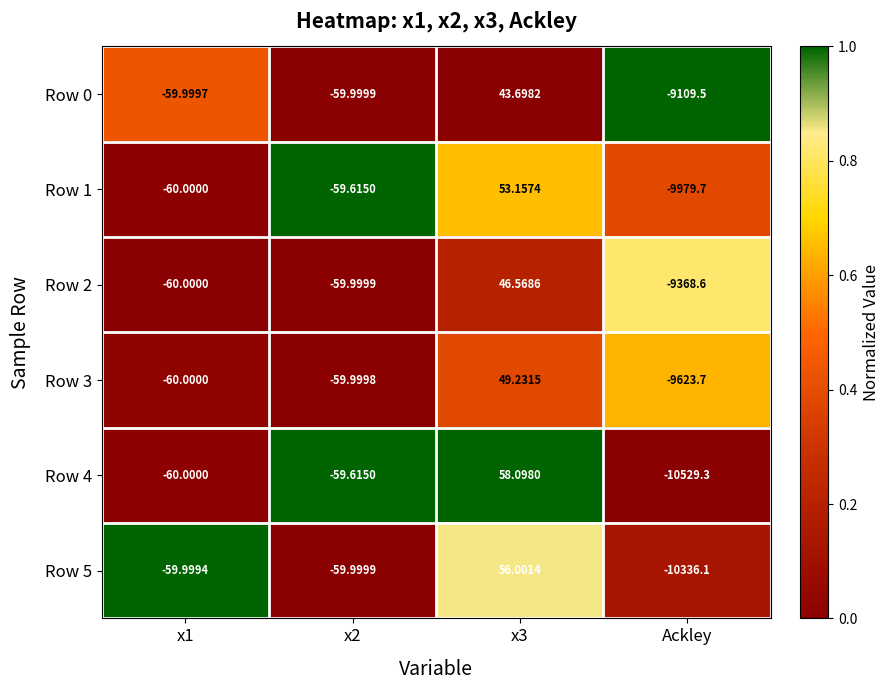

Is the value of Row 3 at x1 greater than the value of Row 2 at x3?

No